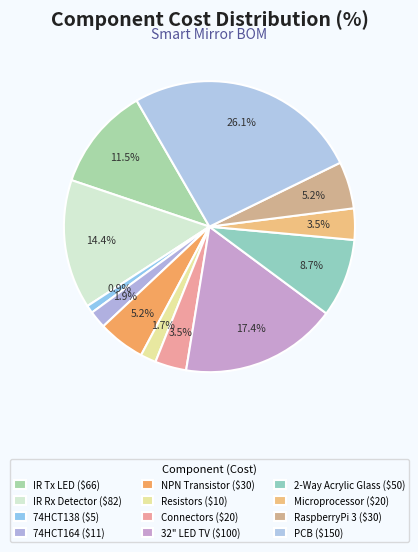

How many segments does this pie chart have?

12